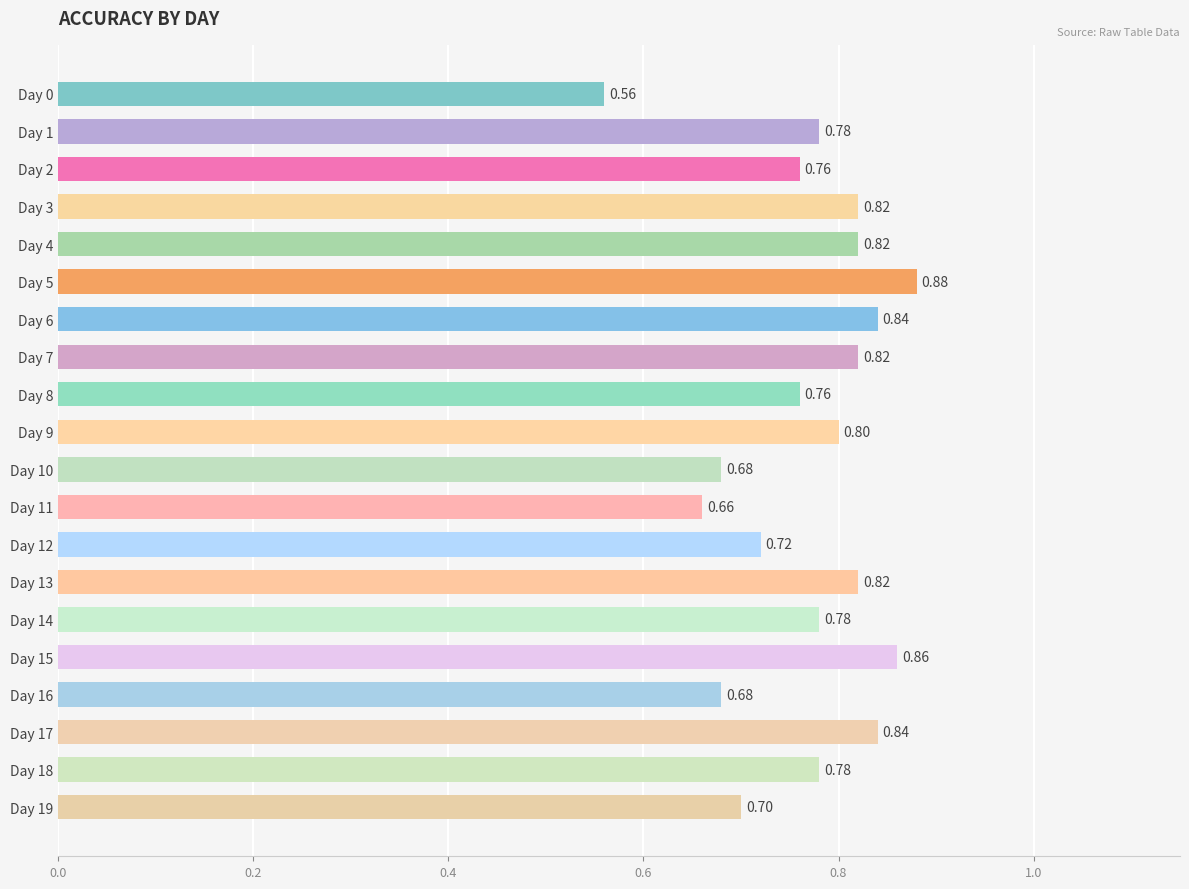

Between Day 10 and Day 8, which is larger?

Day 8